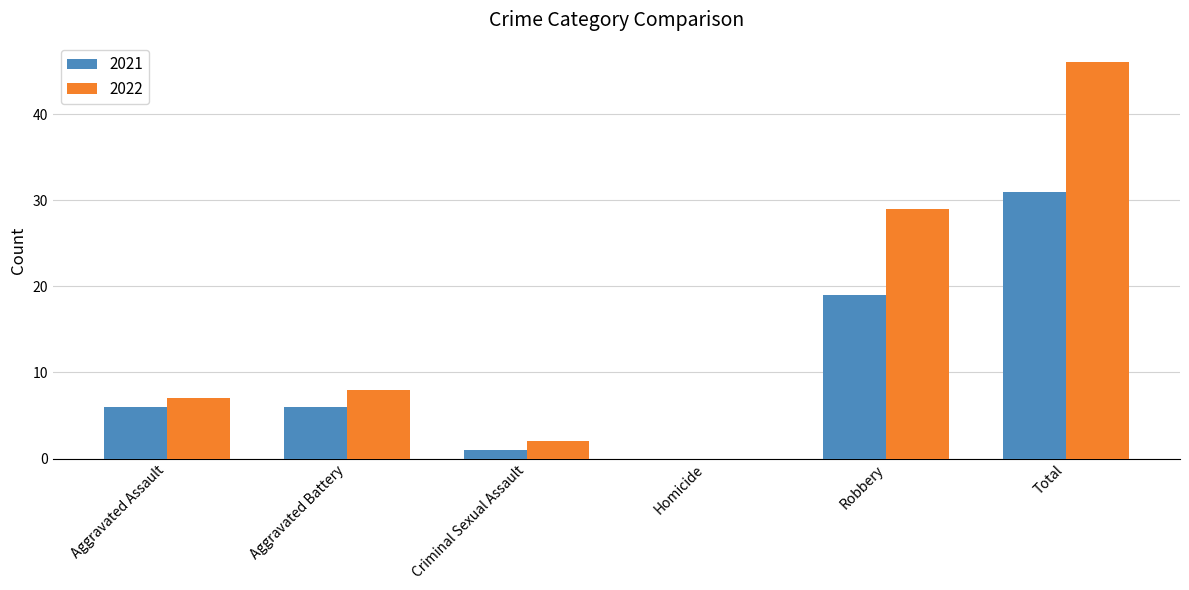

Which series has the widest spread of values?

2022